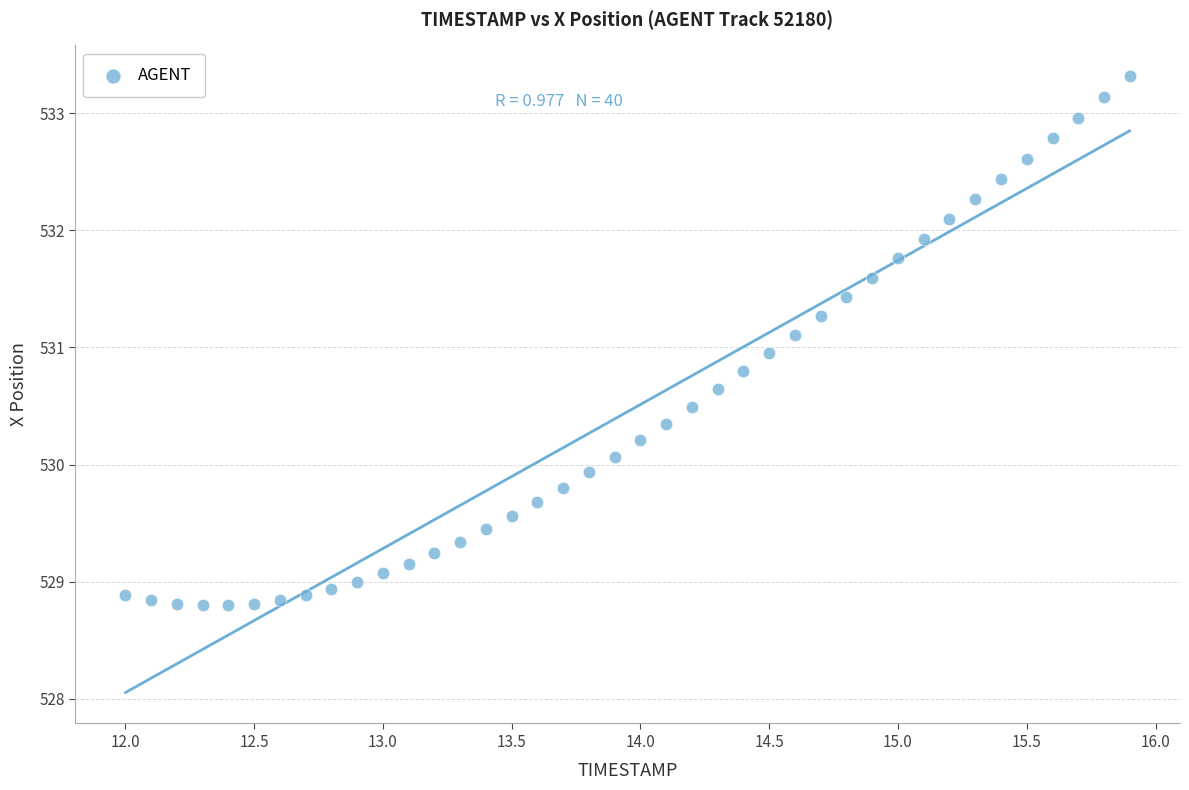

What is the range of X values (max minus min)?

3.9